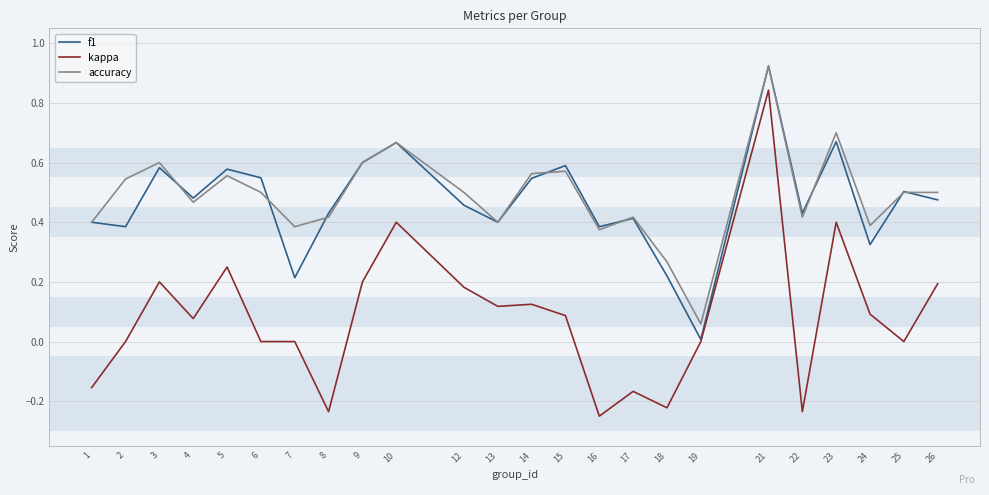

Which series changed the most between 16 and 18?

f1